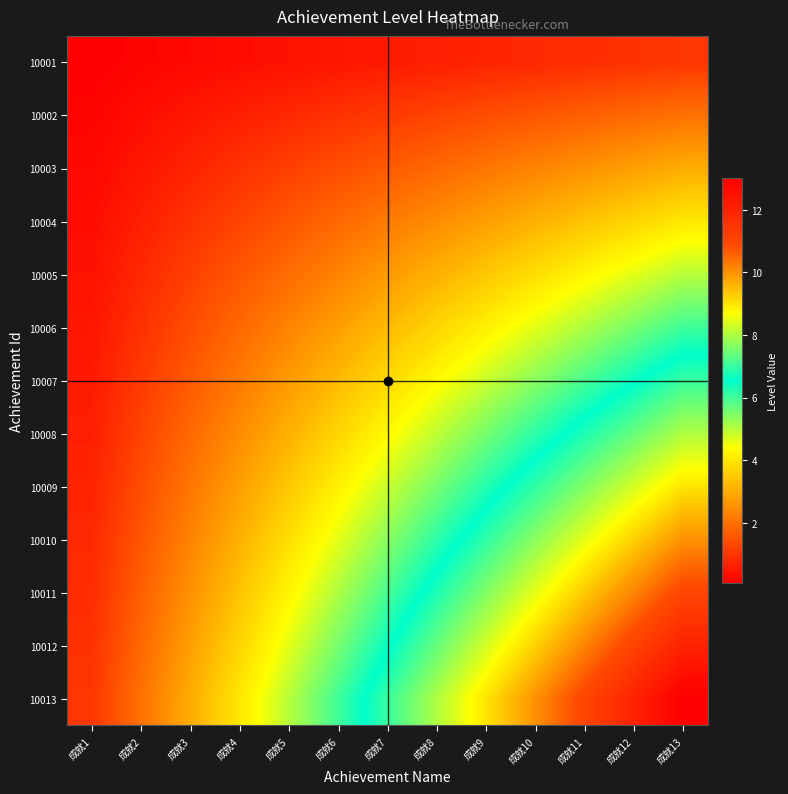

Reading left to right, list all the values displayed in this chart.

10001: 成就1=0.1	成就2=0.2	成就3=0.2	成就4=0.3	成就5=0.4	成就6=0.5	成就7=0.5	成就8=0.6	成就9=0.7	成就10=0.8	成就11=0.8	成就12=0.9	成就13=1.0
10002: 成就1=0.2	成就2=0.3	成就3=0.5	成就4=0.6	成就5=0.8	成就6=0.9	成就7=1.1	成就8=1.2	成就9=1.4	成就10=1.5	成就11=1.7	成就12=1.8	成就13=2.0
10003: 成就1=0.2	成就2=0.5	成就3=0.7	成就4=0.9	成就5=1.2	成就6=1.4	成就7=1.6	成就8=1.8	成就9=2.1	成就10=2.3	成就11=2.5	成就12=2.8	成就13=3.0
10004: 成就1=0.3	成就2=0.6	成就3=0.9	成就4=1.2	成就5=1.5	成就6=1.8	成就7=2.2	成就8=2.5	成就9=2.8	成就10=3.1	成就11=3.4	成就12=3.7	成就13=4.0
10005: 成就1=0.4	成就2=0.8	成就3=1.2	成就4=1.5	成就5=1.9	成就6=2.3	成就7=2.7	成就8=3.1	成就9=3.5	成就10=3.8	成就11=4.2	成就12=4.6	成就13=5.0
10006: 成就1=0.5	成就2=0.9	成就3=1.4	成就4=1.8	成就5=2.3	成就6=2.8	成就7=3.2	成就8=3.7	成就9=4.2	成就10=4.6	成就11=5.1	成就12=5.5	成就13=6.0
10007: 成就1=0.5	成就2=1.1	成就3=1.6	成就4=2.2	成就5=2.7	成就6=3.2	成就7=3.8	成就8=4.3	成就9=4.8	成就10=5.4	成就11=5.9	成就12=6.5	成就13=7.0
10008: 成就1=0.6	成就2=1.2	成就3=1.8	成就4=2.5	成就5=3.1	成就6=3.7	成就7=4.3	成就8=4.9	成就9=5.5	成就10=6.2	成就11=6.8	成就12=7.4	成就13=8.0
10009: 成就1=0.7	成就2=1.4	成就3=2.1	成就4=2.8	成就5=3.5	成就6=4.2	成就7=4.8	成就8=5.5	成就9=6.2	成就10=6.9	成就11=7.6	成就12=8.3	成就13=9.0
10010: 成就1=0.8	成就2=1.5	成就3=2.3	成就4=3.1	成就5=3.8	成就6=4.6	成就7=5.4	成就8=6.2	成就9=6.9	成就10=7.7	成就11=8.5	成就12=9.2	成就13=10.0
10011: 成就1=0.8	成就2=1.7	成就3=2.5	成就4=3.4	成就5=4.2	成就6=5.1	成就7=5.9	成就8=6.8	成就9=7.6	成就10=8.5	成就11=9.3	成就12=10.2	成就13=11.0
10012: 成就1=0.9	成就2=1.8	成就3=2.8	成就4=3.7	成就5=4.6	成就6=5.5	成就7=6.5	成就8=7.4	成就9=8.3	成就10=9.2	成就11=10.2	成就12=11.1	成就13=12.0
10013: 成就1=1.0	成就2=2.0	成就3=3.0	成就4=4.0	成就5=5.0	成就6=6.0	成就7=7.0	成就8=8.0	成就9=9.0	成就10=10.0	成就11=11.0	成就12=12.0	成就13=13.0